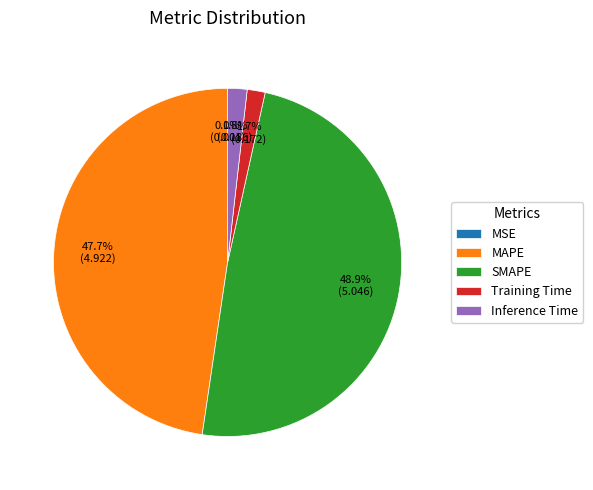

Does Training Time account for over 50% of the chart?

No